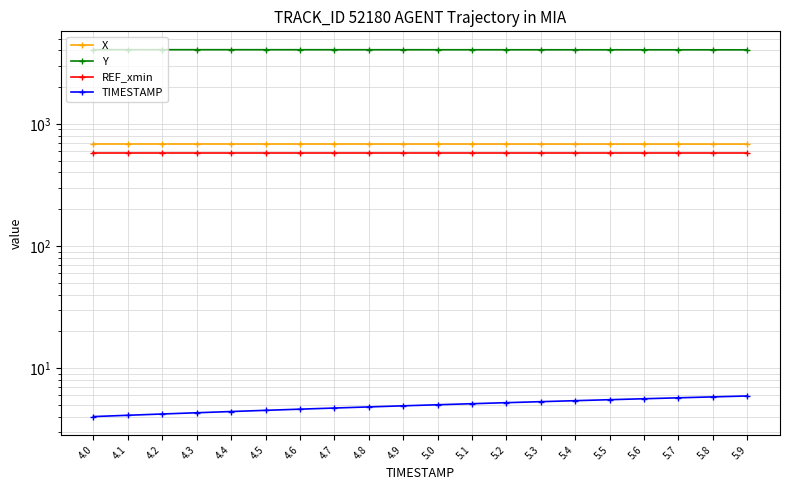

What is the sum of the TIMESTAMP values at 5.1 and 4.8?

9.9